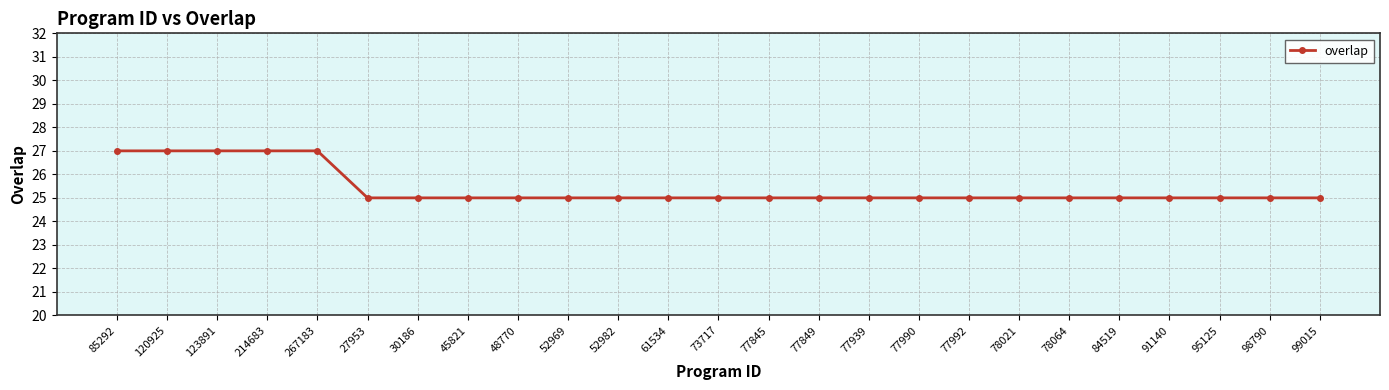

What is the average value?

25